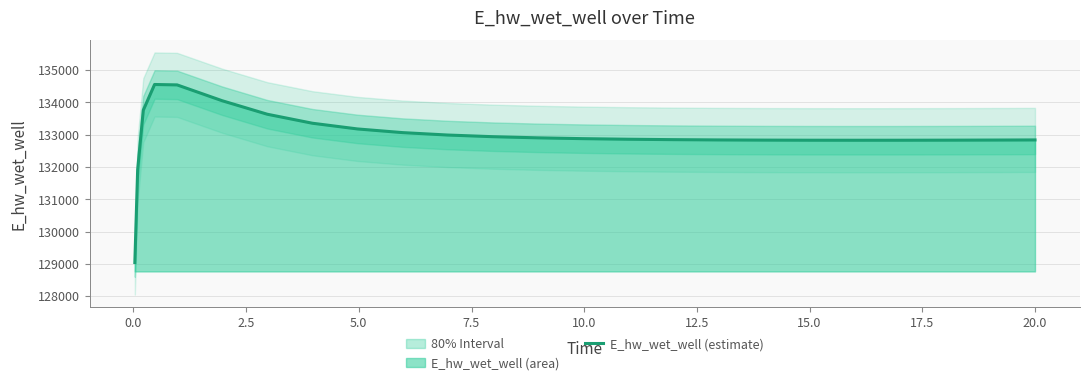

What is the smallest value displayed?

129041.1